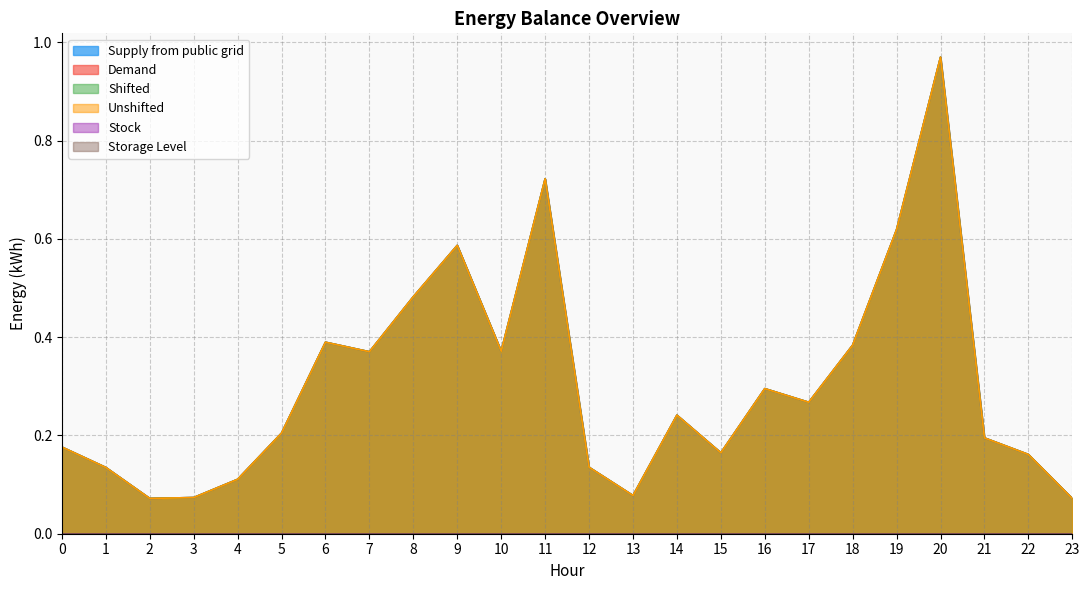

Reading left to right, transcribe all the data shown in this chart.

Supply from public grid: 0=0.2	1=0.1	2=0.1	3=0.1	4=0.1	5=0.2	6=0.4	7=0.4	8=0.5	9=0.6	10=0.4	11=0.7	12=0.1	13=0.1	14=0.2	15=0.2	16=0.3	17=0.3	18=0.4	19=0.6	20=1.0	21=0.2	22=0.2	23=0.1
Demand: 0=0.2	1=0.1	2=0.1	3=0.1	4=0.1	5=0.2	6=0.4	7=0.4	8=0.5	9=0.6	10=0.4	11=0.7	12=0.1	13=0.1	14=0.2	15=0.2	16=0.3	17=0.3	18=0.4	19=0.6	20=1.0	21=0.2	22=0.2	23=0.1
Shifted: 0=0.2	1=0.1	2=0.1	3=0.1	4=0.1	5=0.2	6=0.4	7=0.4	8=0.5	9=0.6	10=0.4	11=0.7	12=0.1	13=0.1	14=0.2	15=0.2	16=0.3	17=0.3	18=0.4	19=0.6	20=1.0	21=0.2	22=0.2	23=0.1
Unshifted: 0=0.2	1=0.1	2=0.1	3=0.1	4=0.1	5=0.2	6=0.4	7=0.4	8=0.5	9=0.6	10=0.4	11=0.7	12=0.1	13=0.1	14=0.2	15=0.2	16=0.3	17=0.3	18=0.4	19=0.6	20=1.0	21=0.2	22=0.2	23=0.1